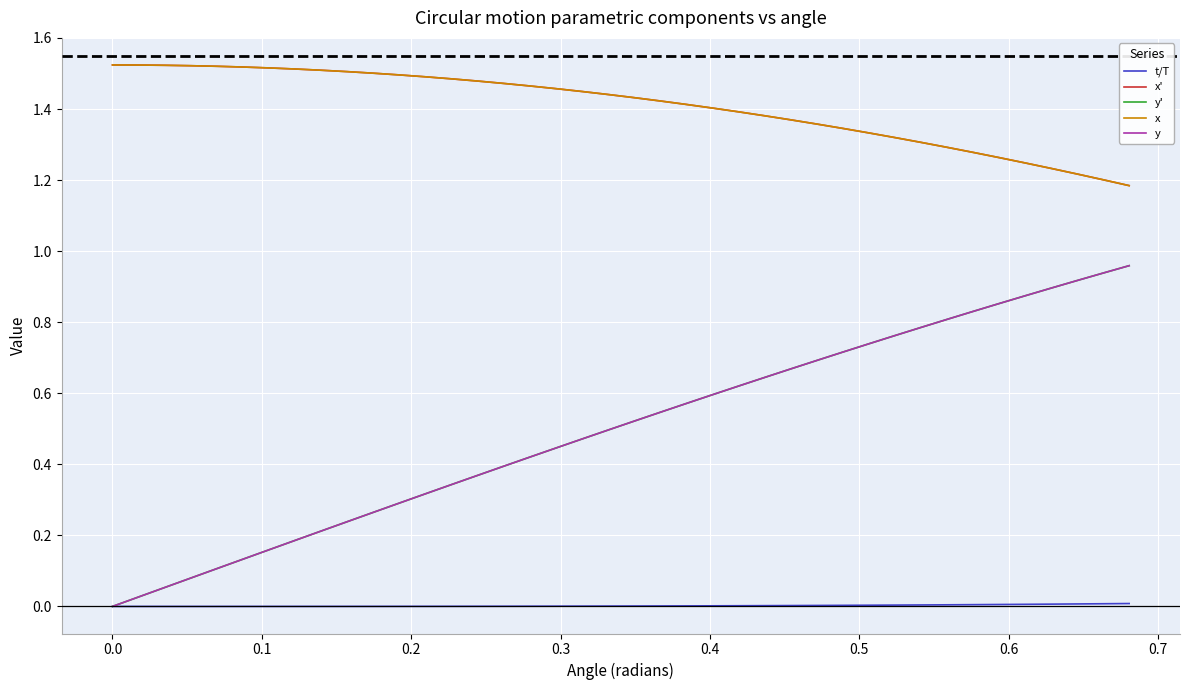

What is the greatest value displayed?

1.5